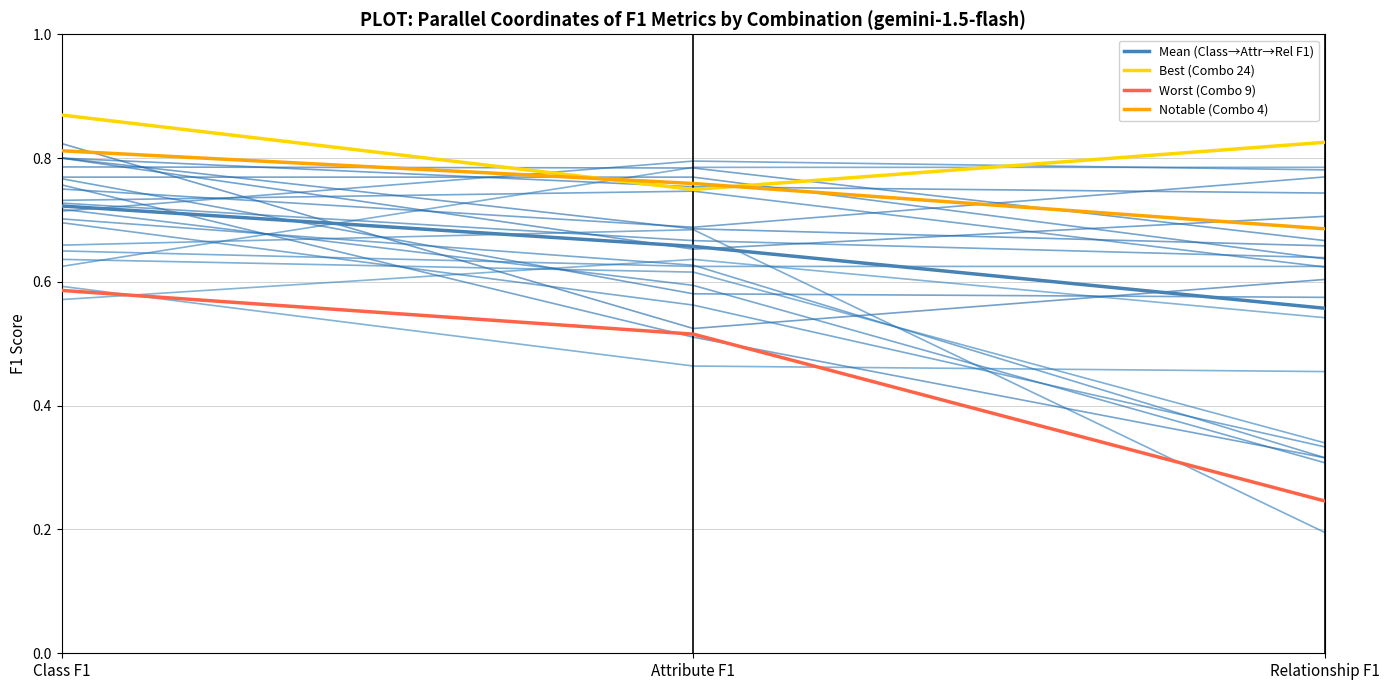

Does the chart display data point markers on the line(s)?

No